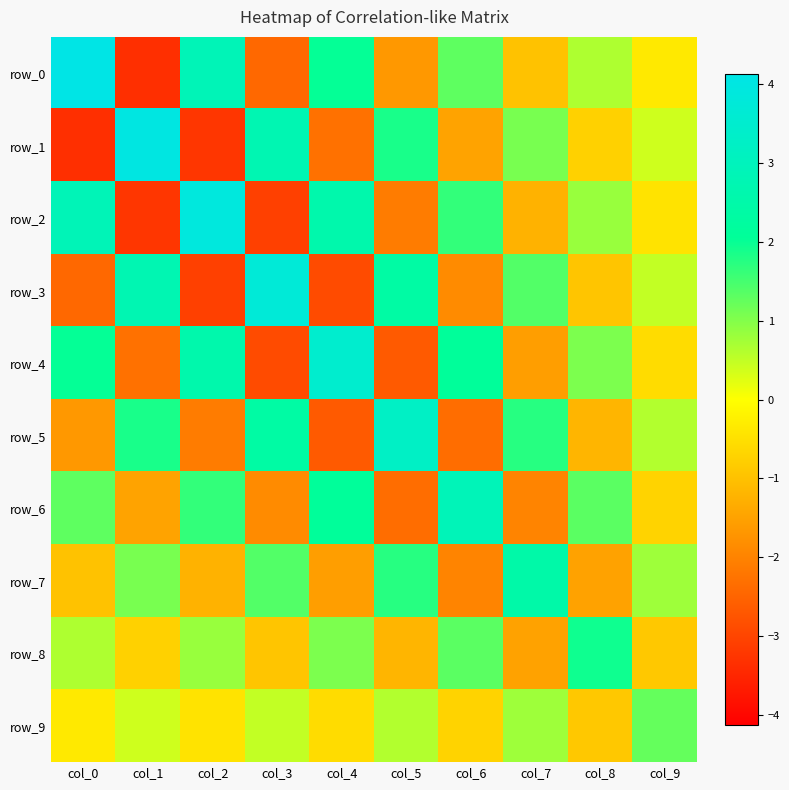

What is the highest value of the row_4 series?

3.5